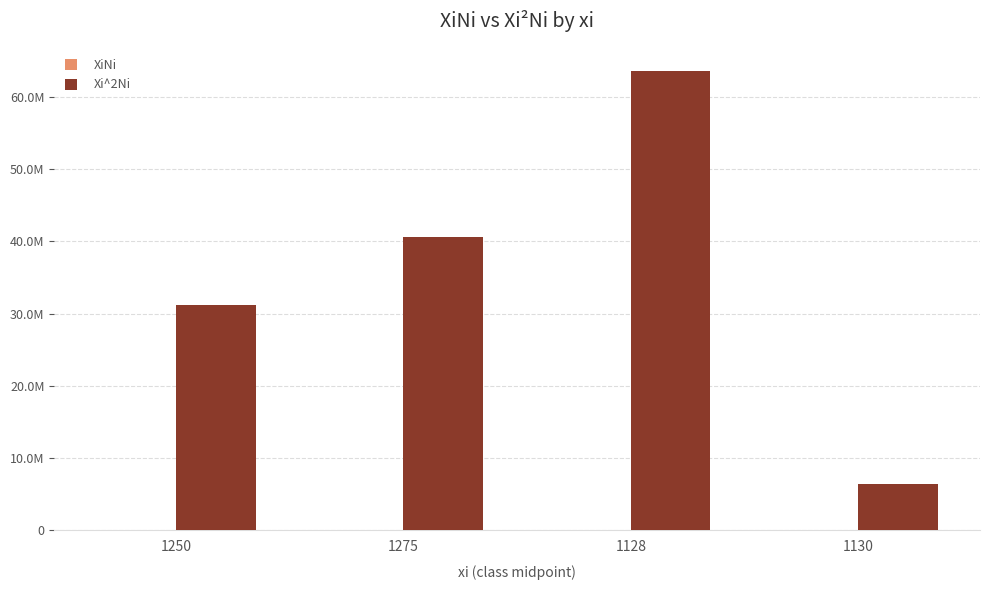

List the series in order of their peak value, lowest first.

XiNi, Xi^2Ni